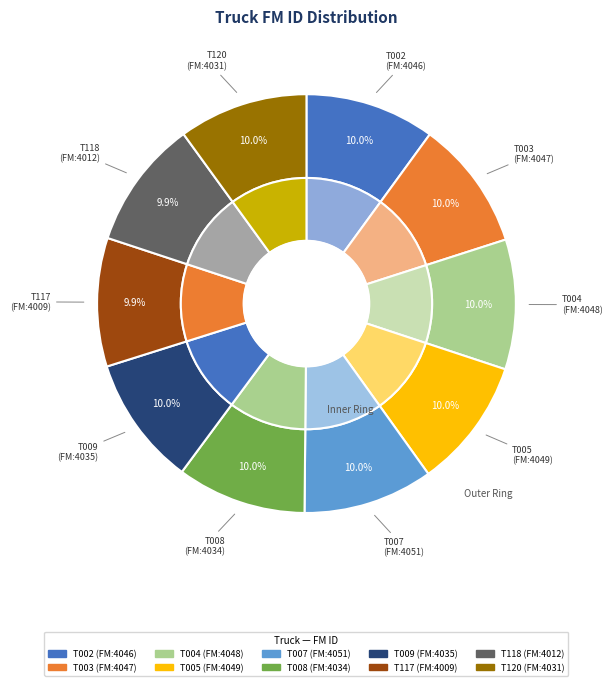

To the nearest percent, what percentage of the pie is T009?

10%